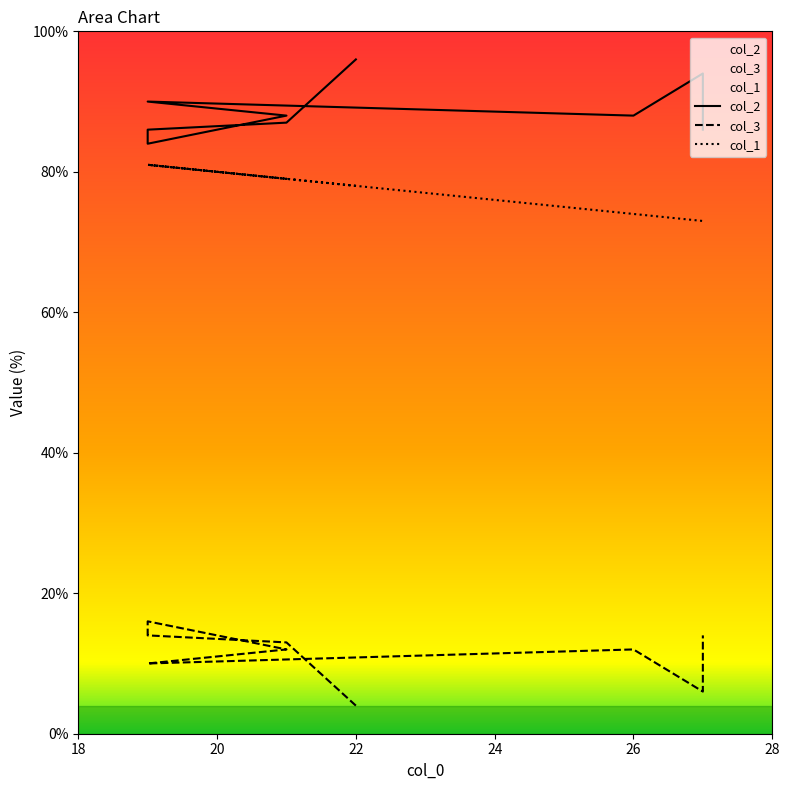

At which category does the chart reach its minimum across all series?

22